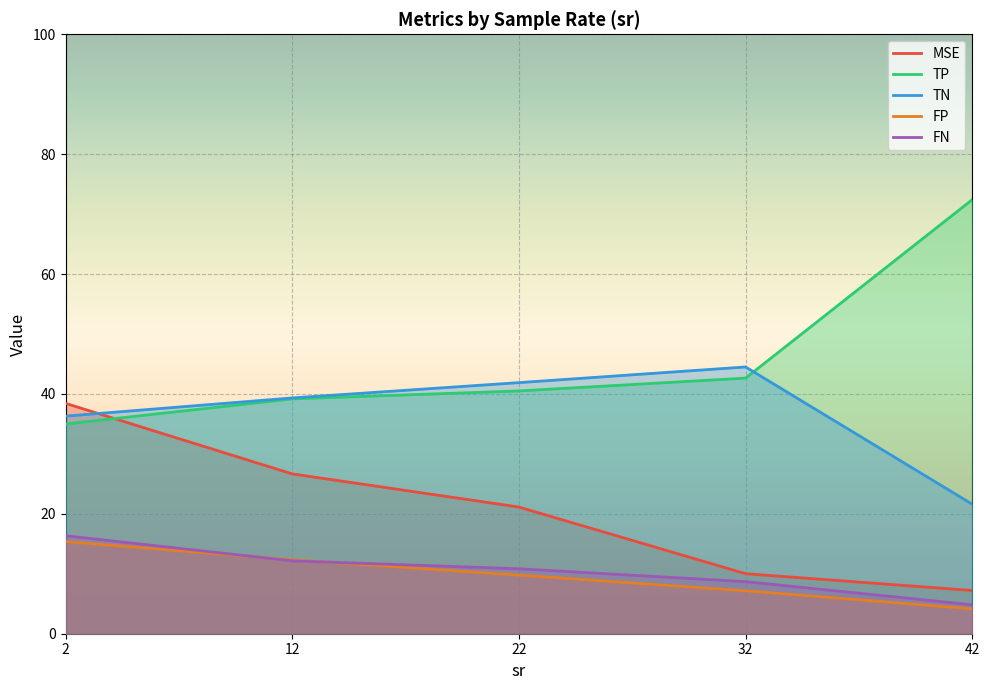

How many lines are shown in the chart?

5